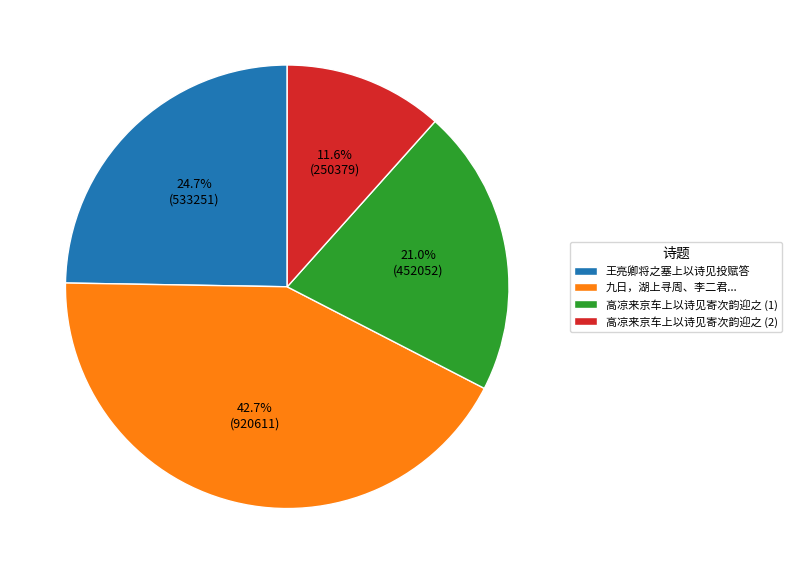

Does 王亮卿将之塞上以诗见投赋答 represent more than half of the total?

No